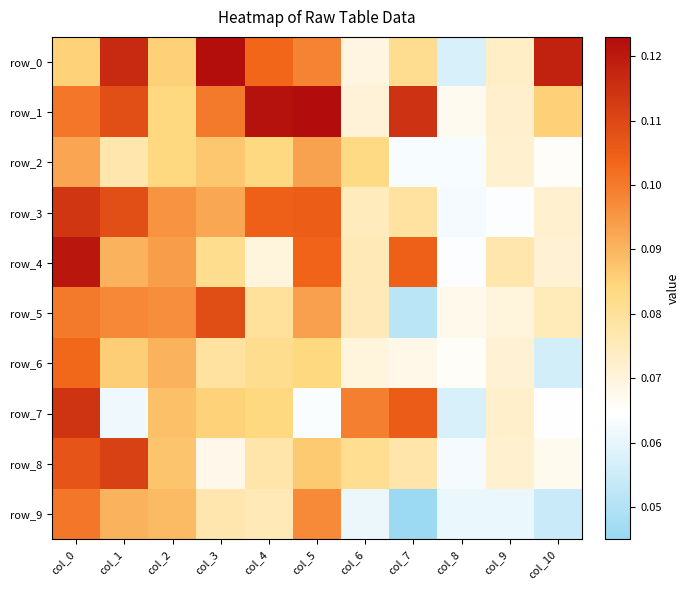

Between col_3 and col_8, which is larger?

col_3